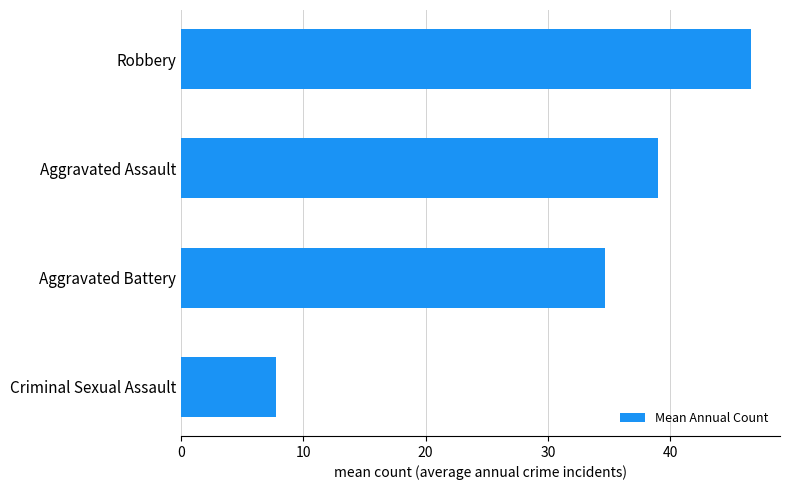

Which label corresponds to the largest value in the chart?

Robbery